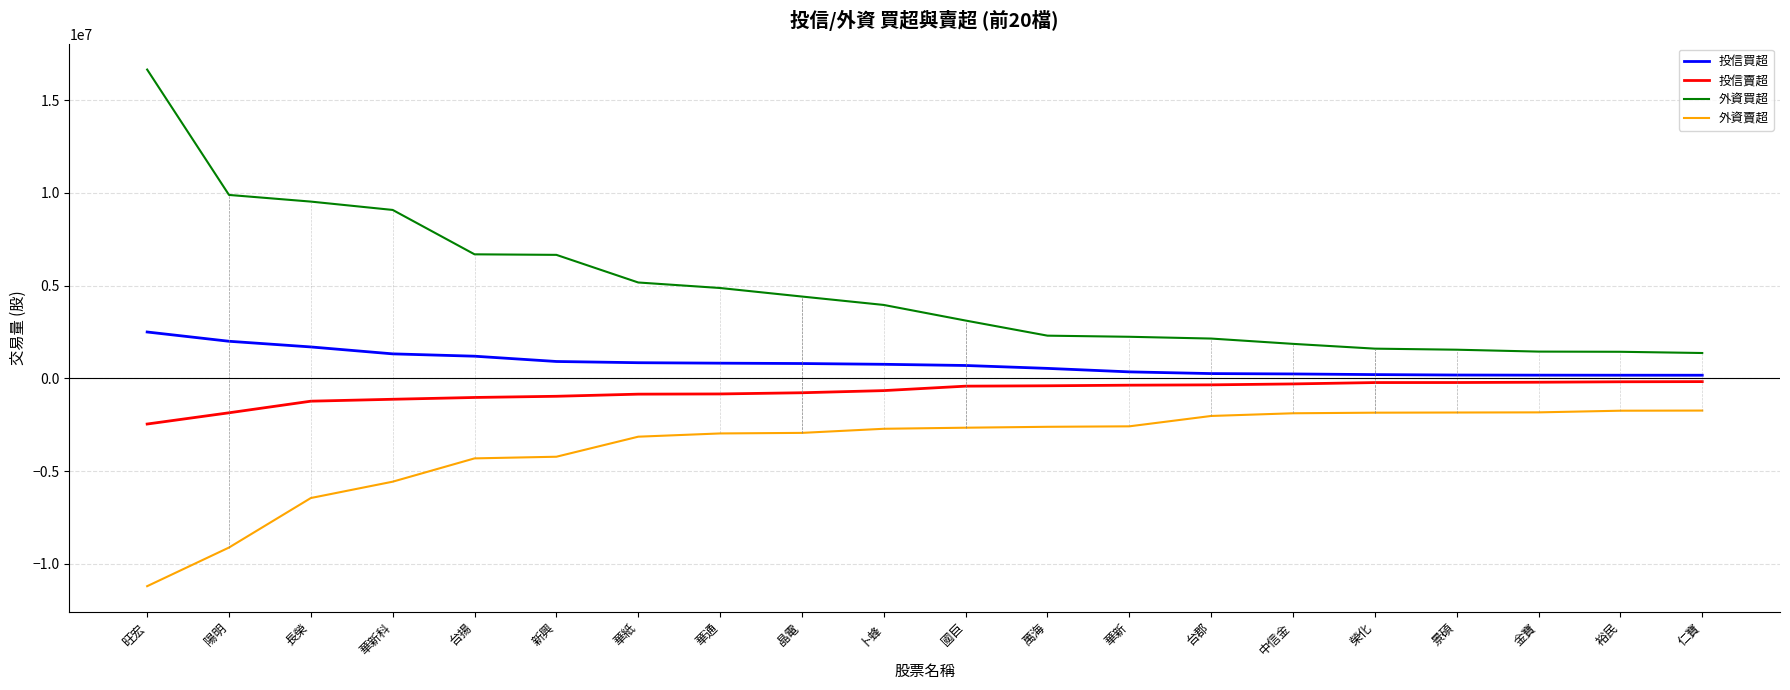

The 投信賣超 series shows -2904398 at 陽明. True or false?

False